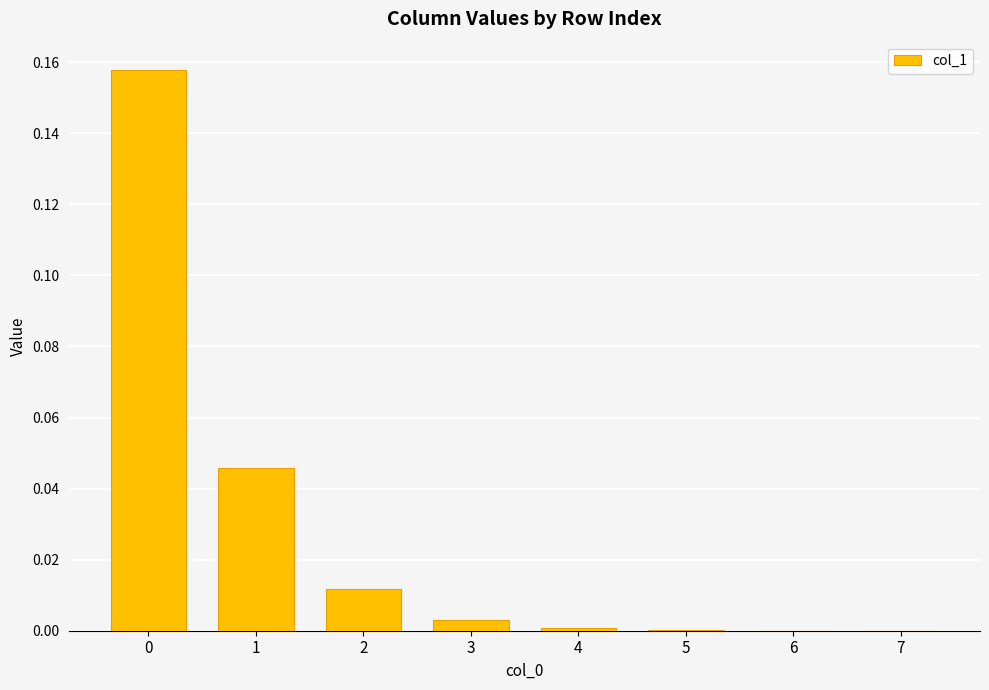

How many data points does each series have?

8